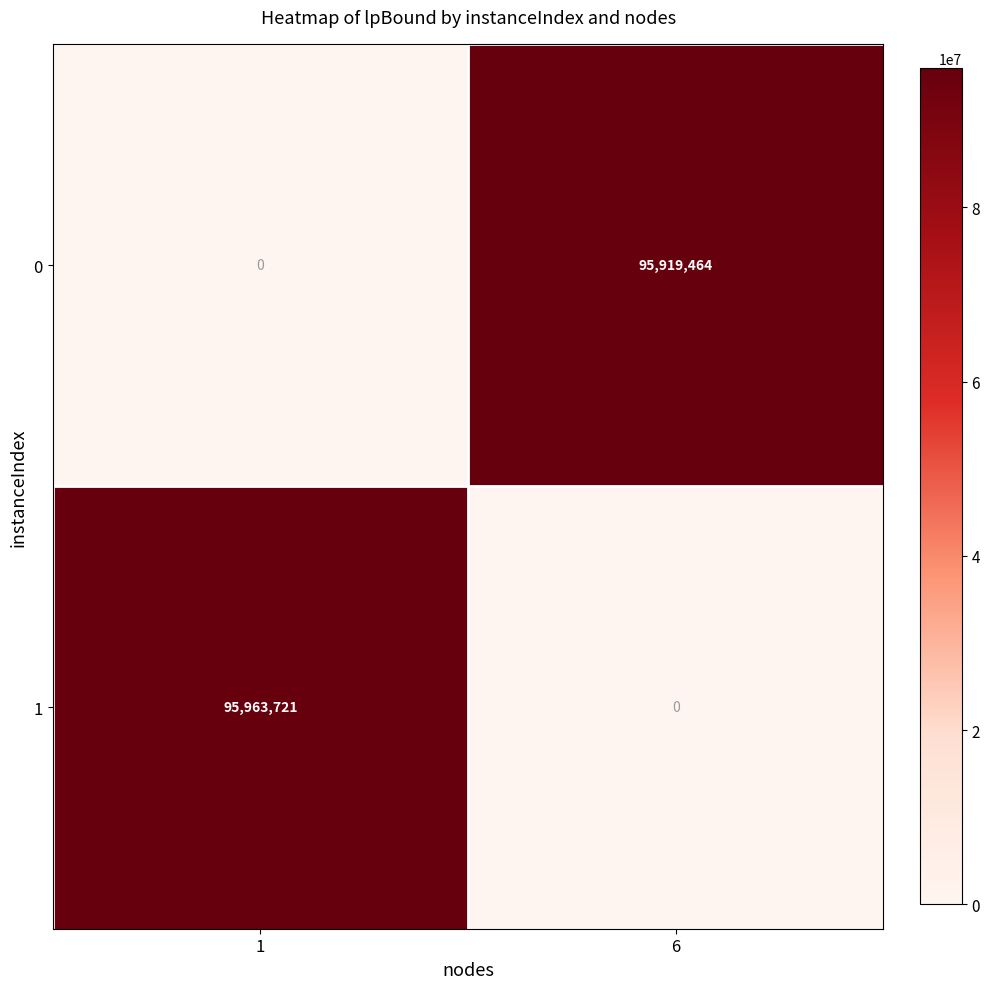

How many distinct data groups are displayed?

2